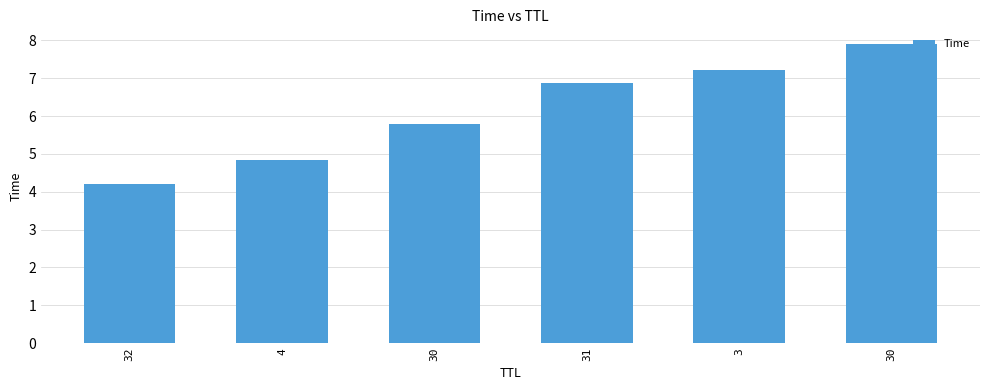

What is the ratio of the value at 4 to the value at 31?

0.7